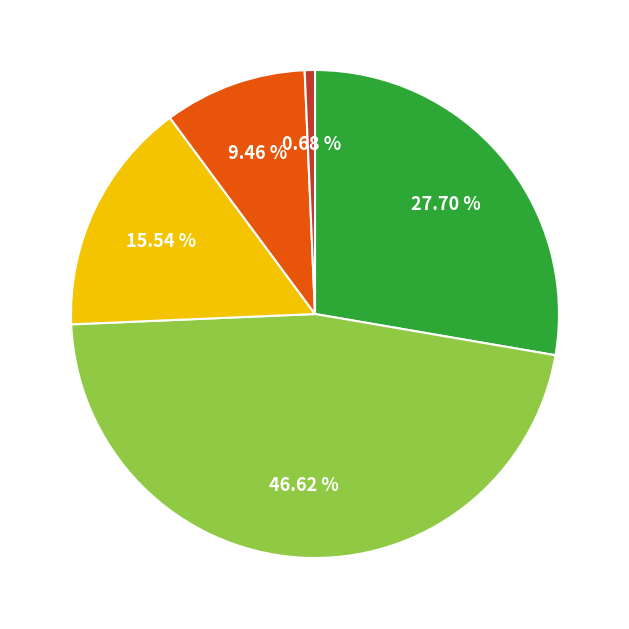

Is there any slice that represents more than half of the pie?

No